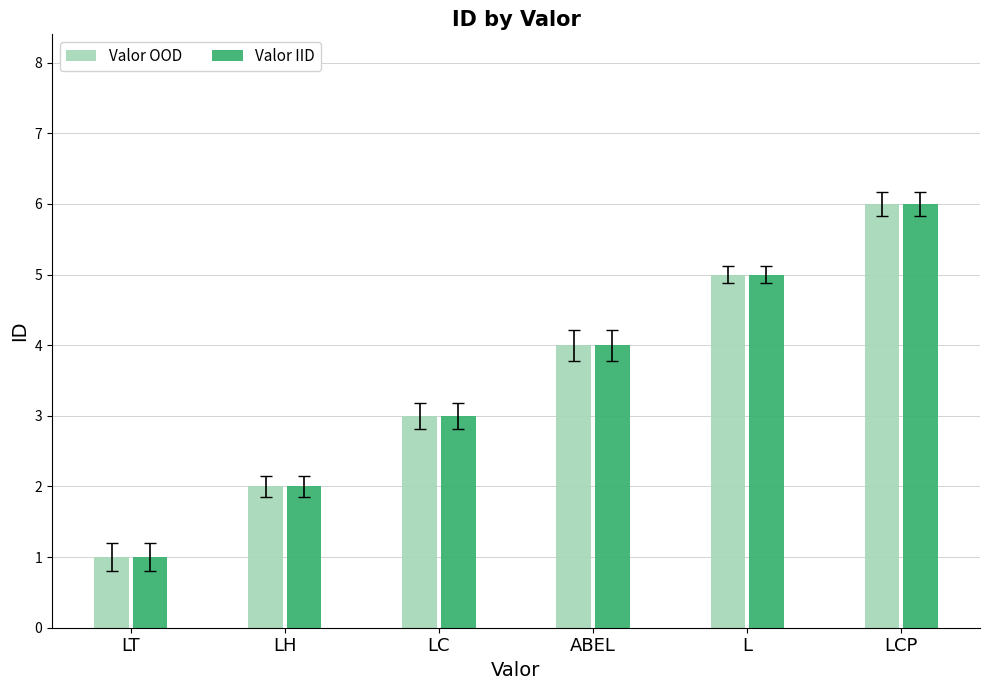

How many data points in Valor IID are less than 4?

3